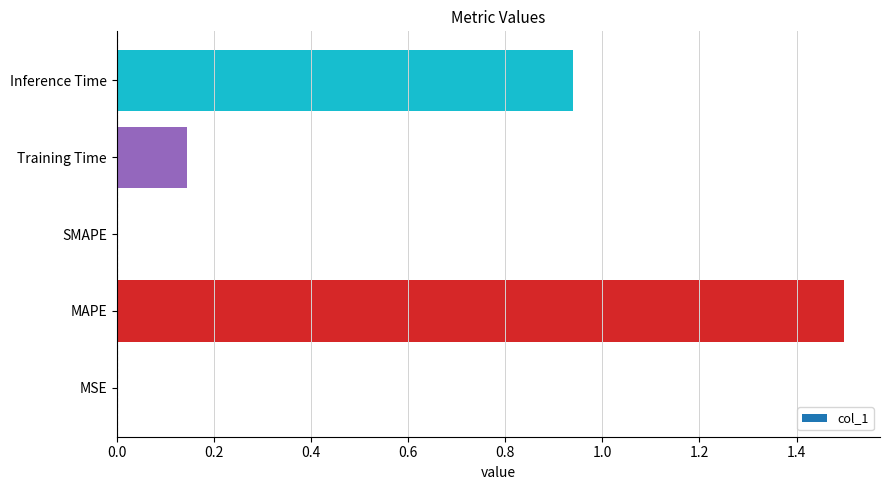

What is the sum of all values?

2.6